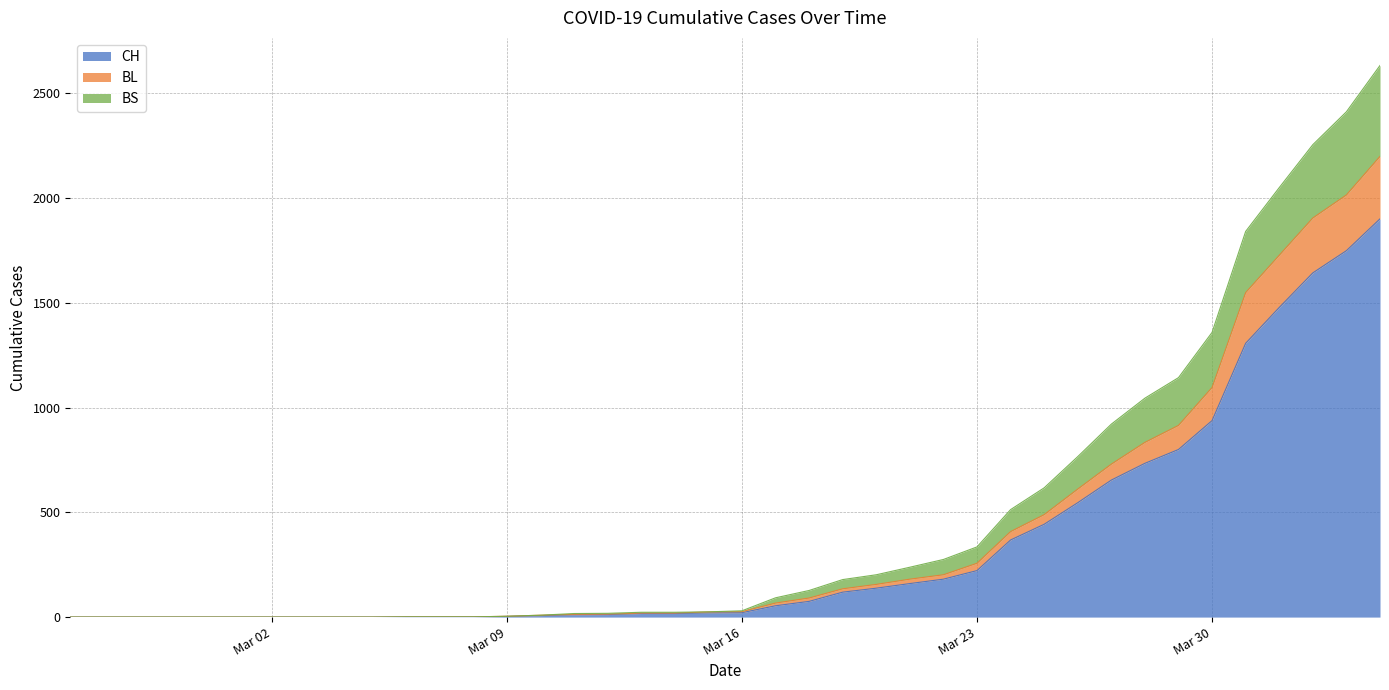

What is the maximum value for CH?

1901